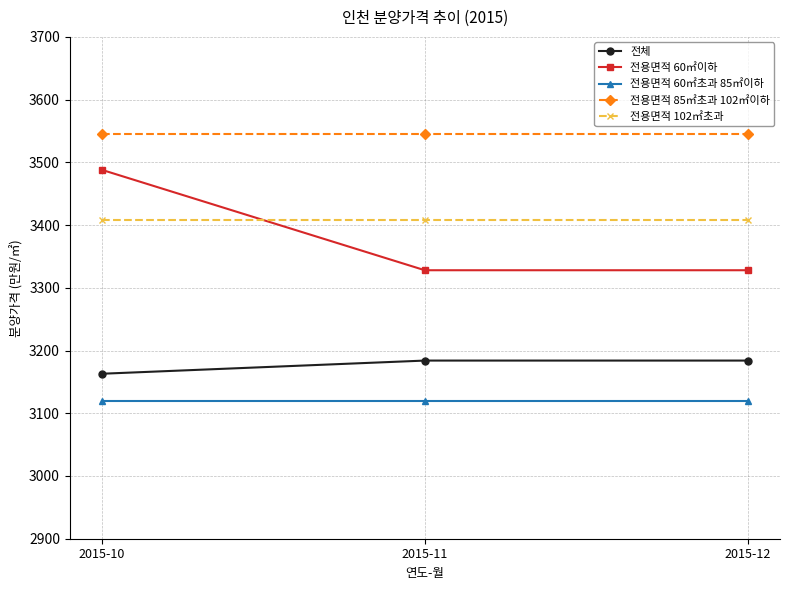

Which series has the largest total across all categories?

전용면적 85㎡초과 102㎡이하